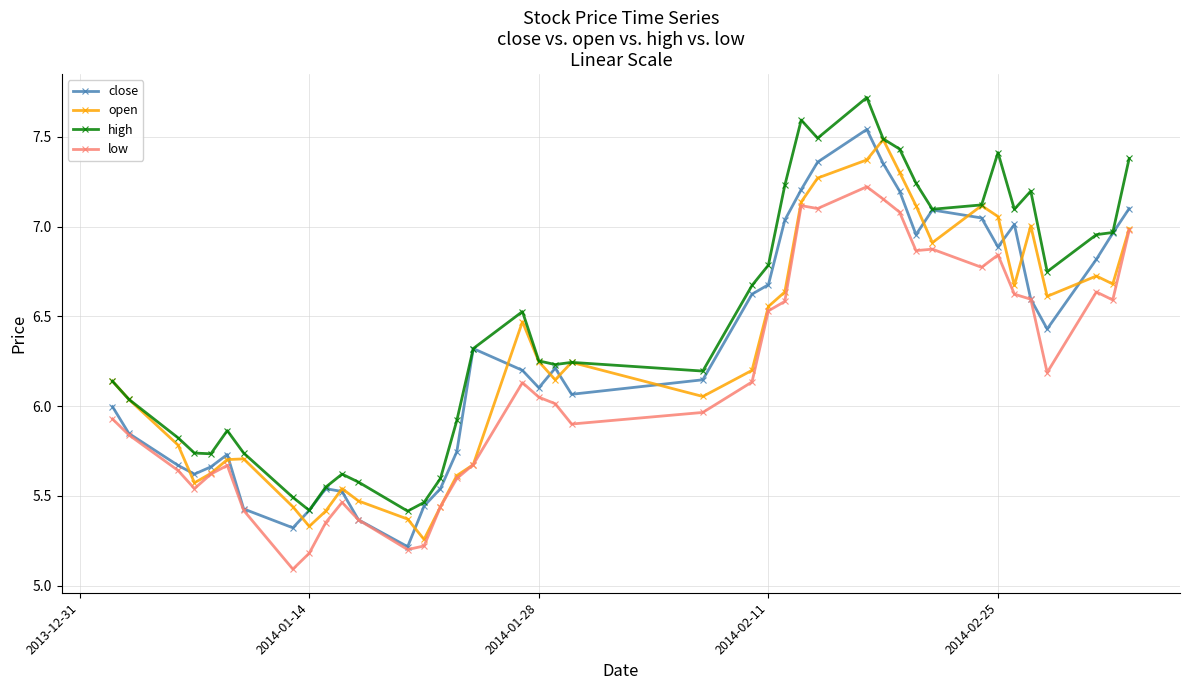

Which series has the largest total across all categories?

high